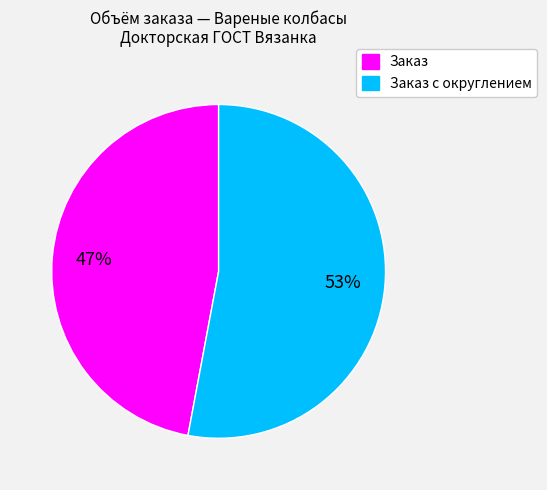

To the nearest percent, what is the average slice percentage?

50%